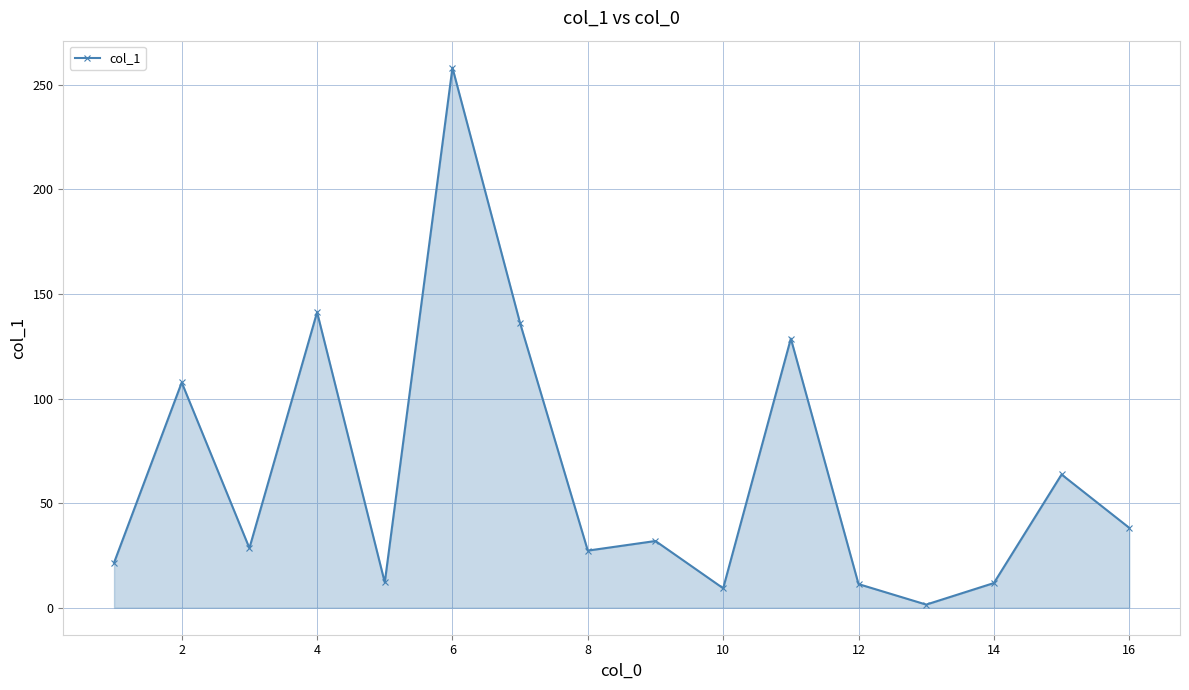

What is the difference between the maximum and second lowest values?

248.9